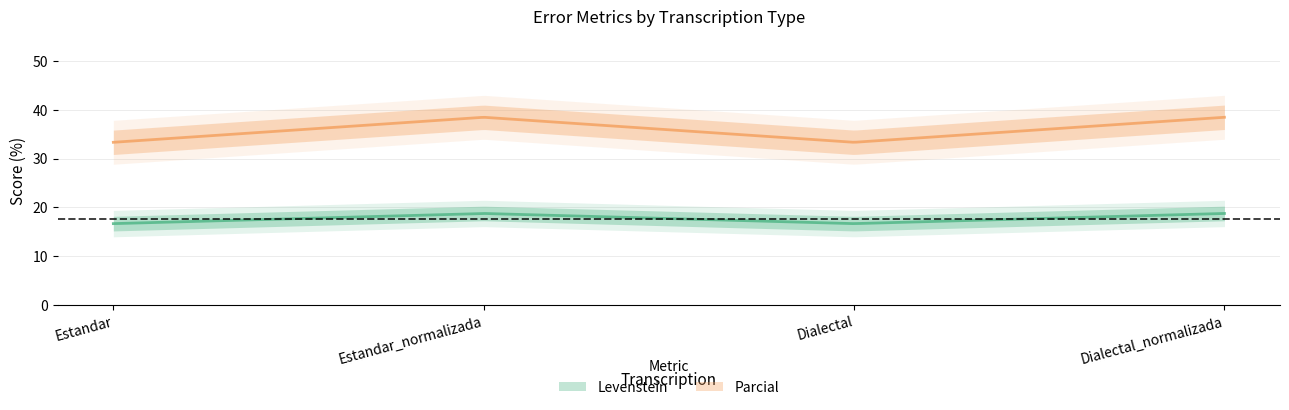

True or false: Levenstein has a value of 11.0 at Estandar.

False